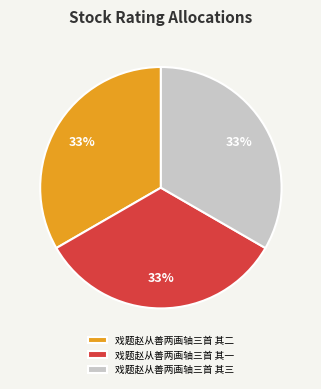

Is it true that 戏题赵从善两画轴三首 其三 is 33% of the pie?

True